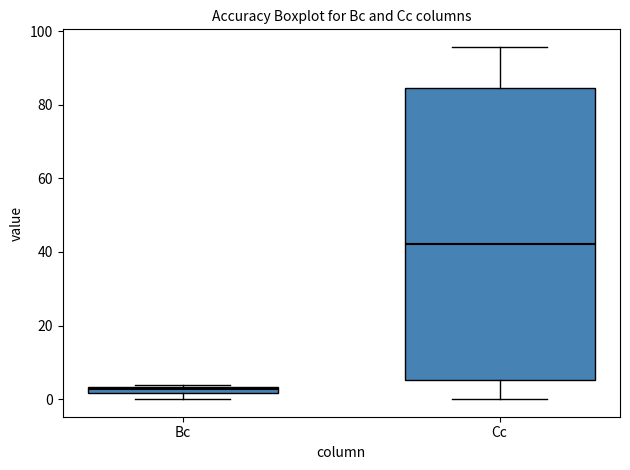

Which box is the tallest, from its lower edge to its upper edge?

Cc